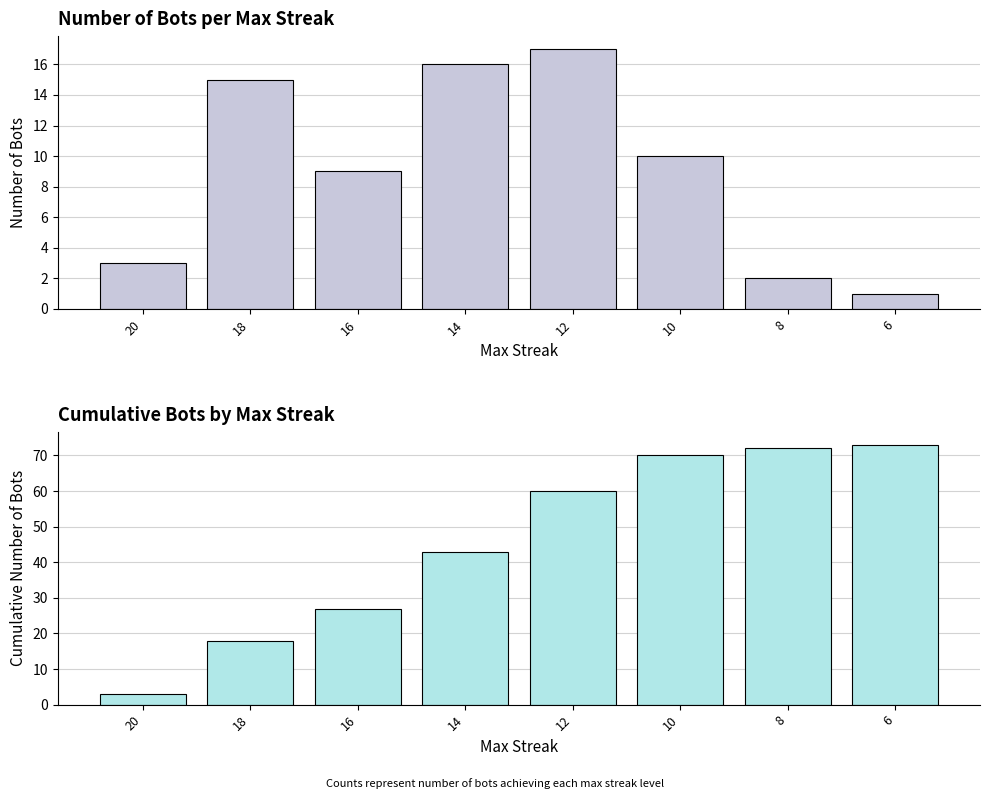

List the series in order of their overall mean, highest first.

Cumulative Bots, Number of Bots